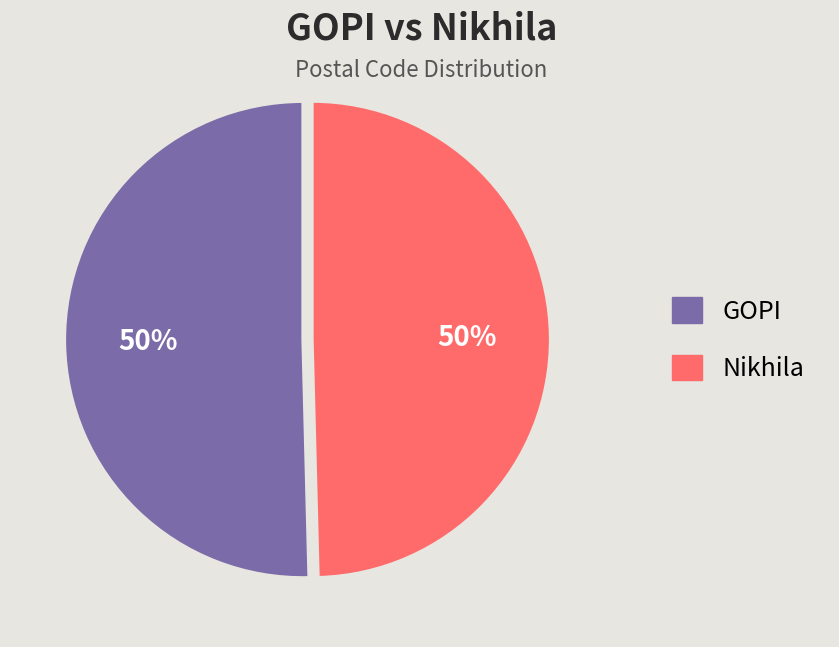

Is it true that GOPI is 59% of the pie?

False